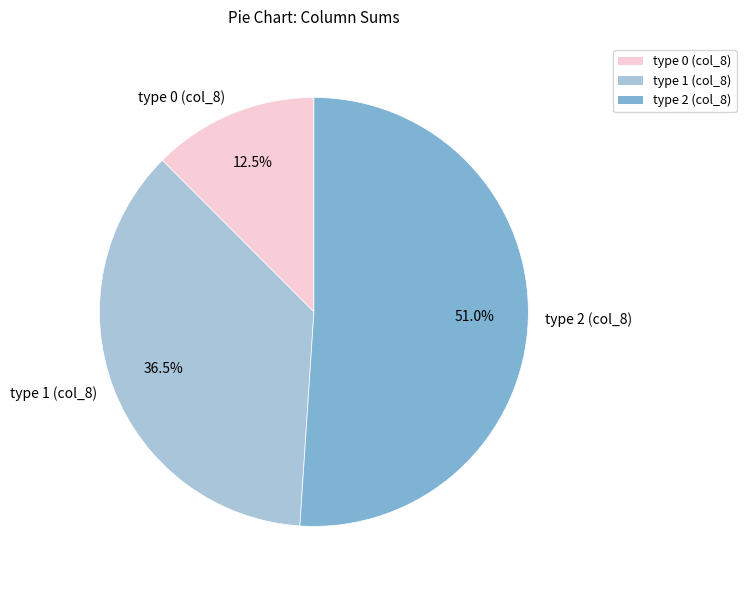

Approximately how many times larger is the value at type 1 (col_8) compared to type 2 (col_8)?

0.7